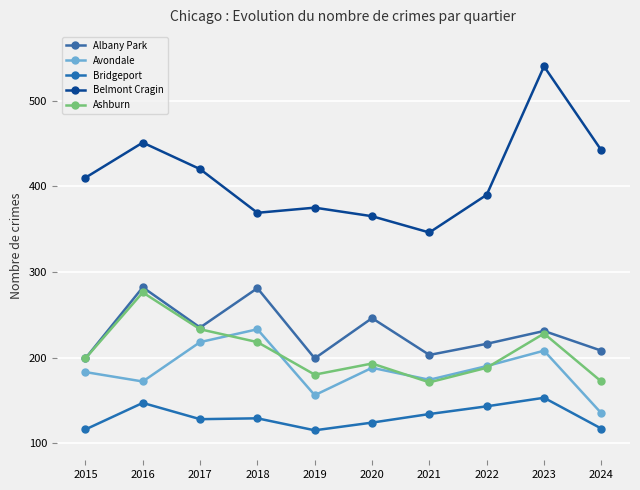

How many data points in Albany Park are less than 231?

5